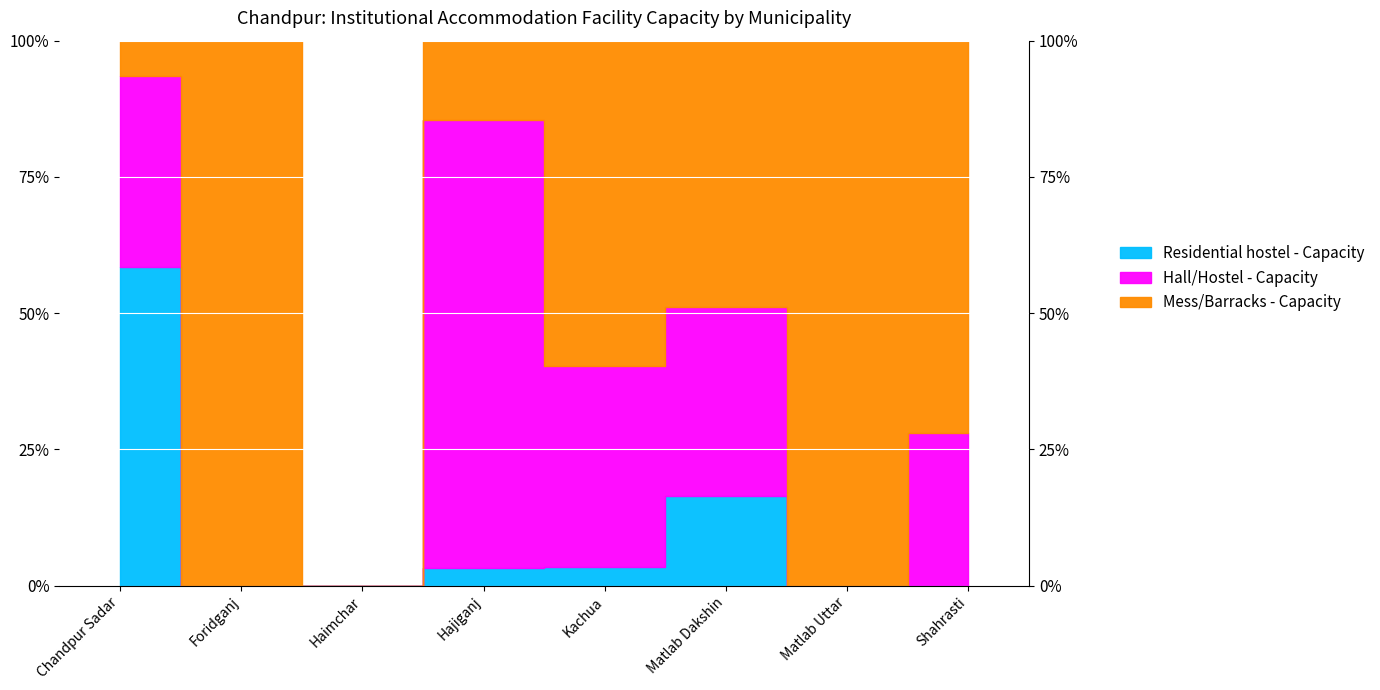

What is the total value across all series at Matlab Dakshin?

256